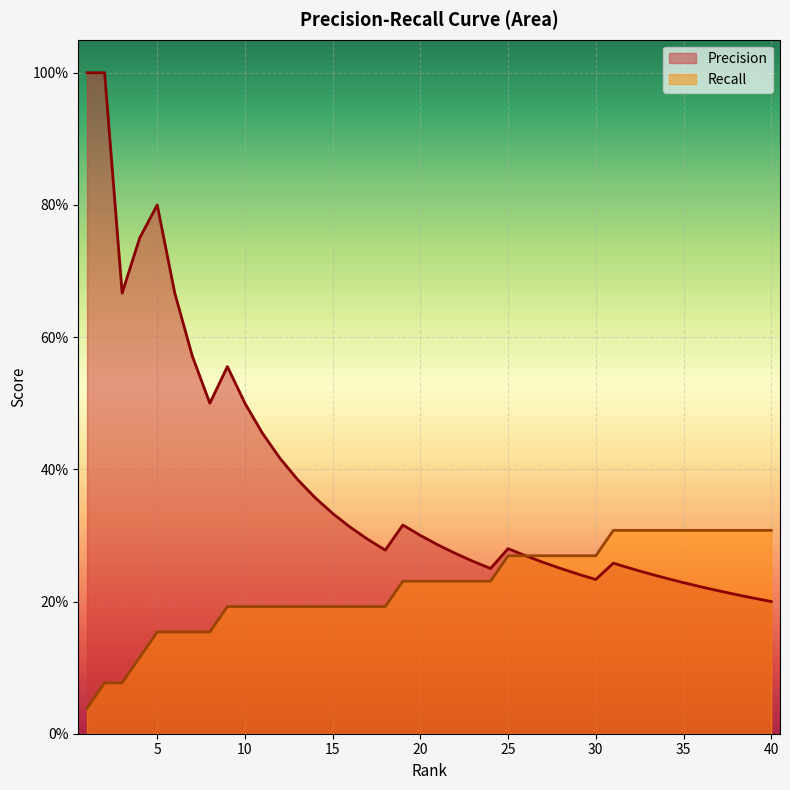

What is the total value across all series at 33?

0.6